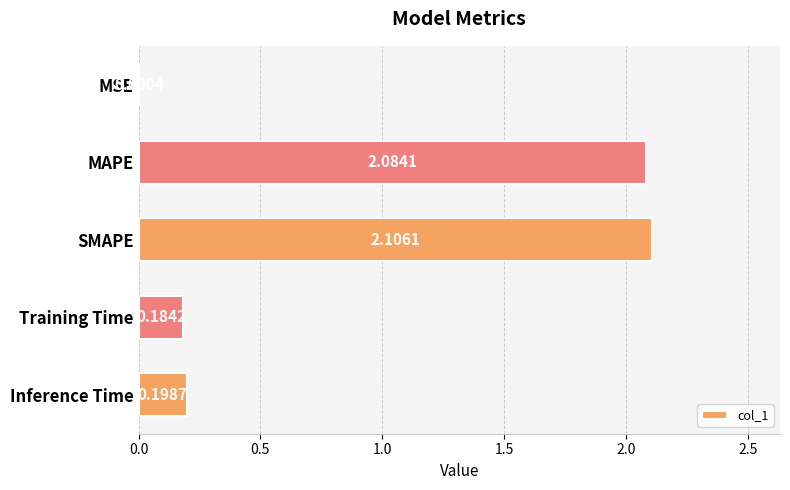

Which category has the highest value across all series?

SMAPE